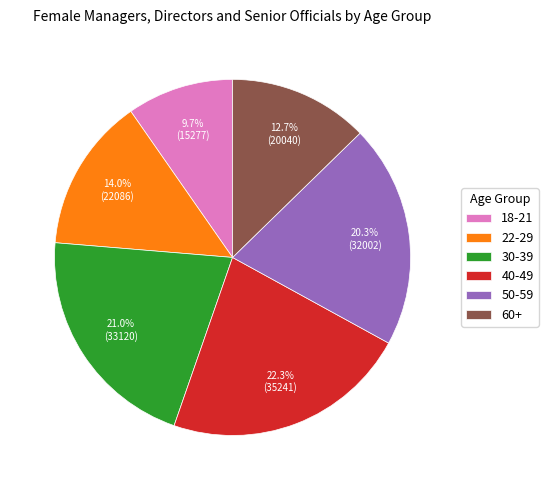

The 18-21 slice represents 10% of the pie. True or false?

True